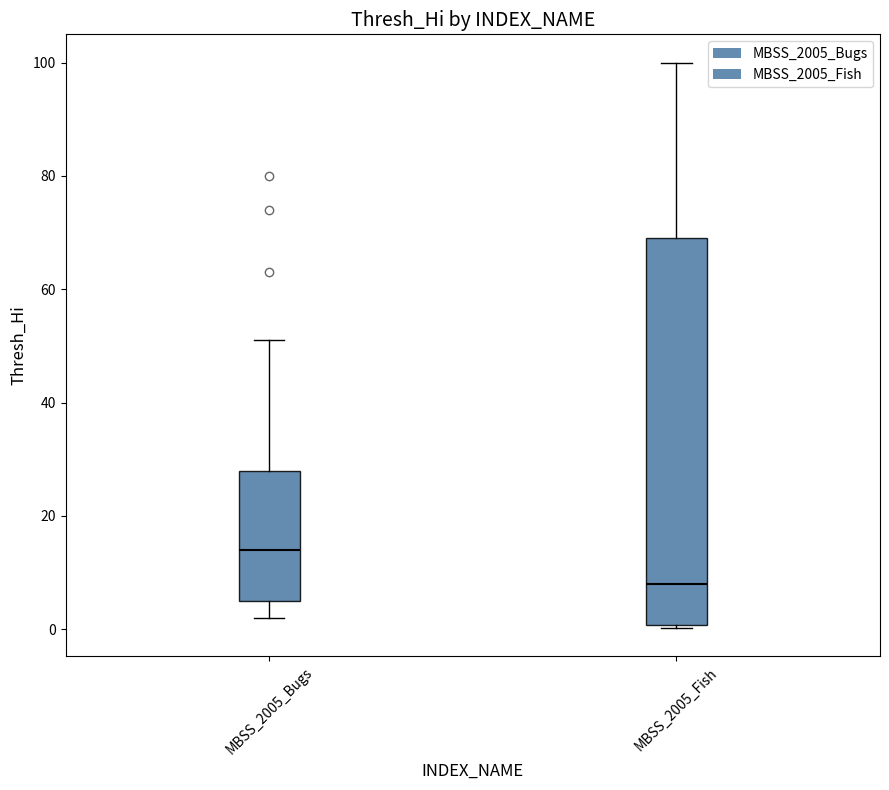

Which box's median line is the lowest?

MBSS_2005_Fish